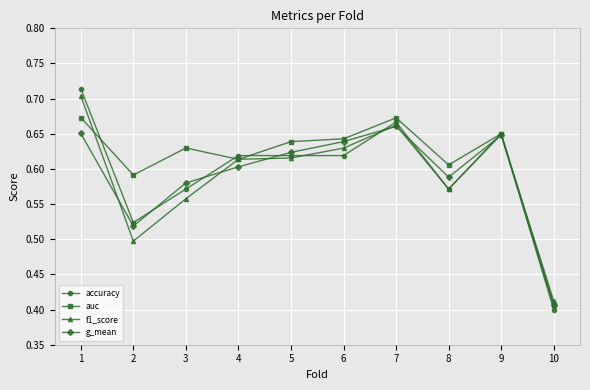

How many auc values are between 0 and 1?

10